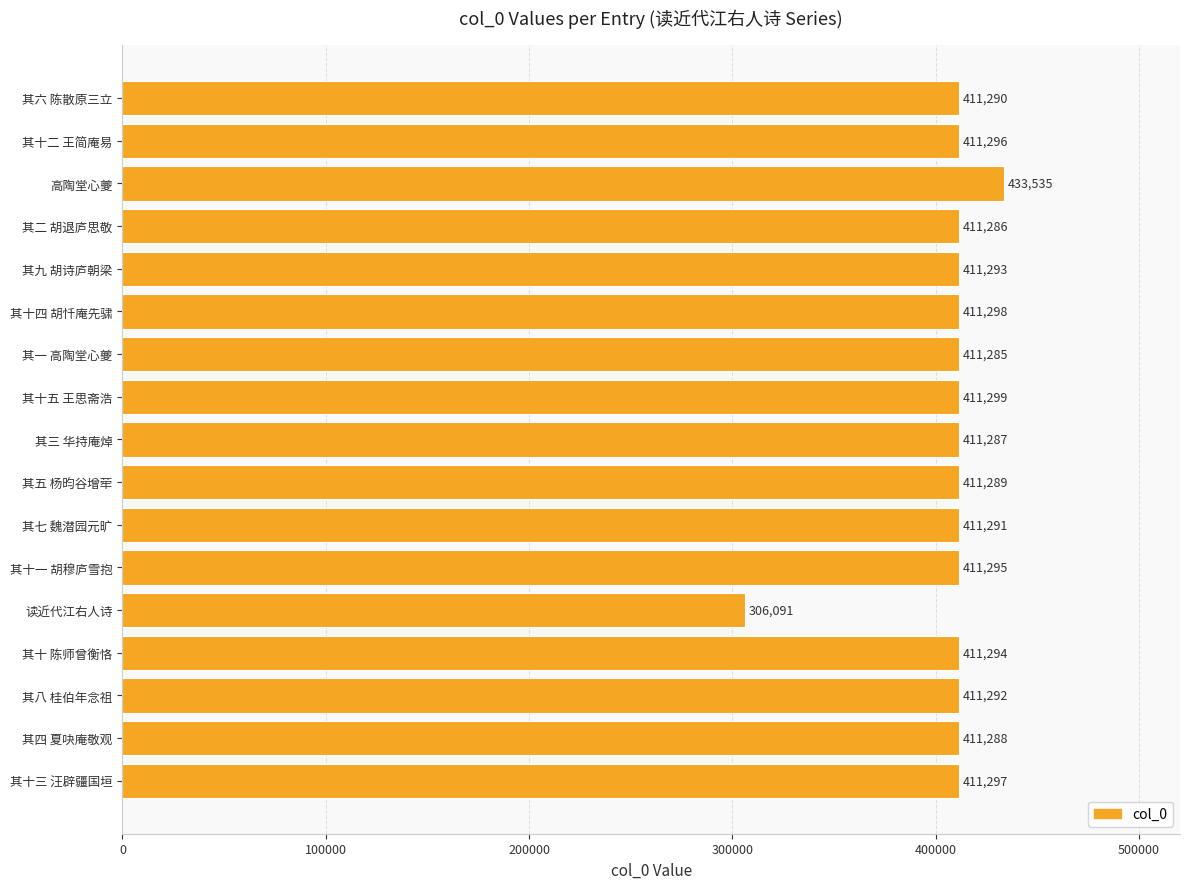

What is the ratio of the value at 其八 桂伯年念祖 to the value at 其十三 汪辟疆国垣?

1.0